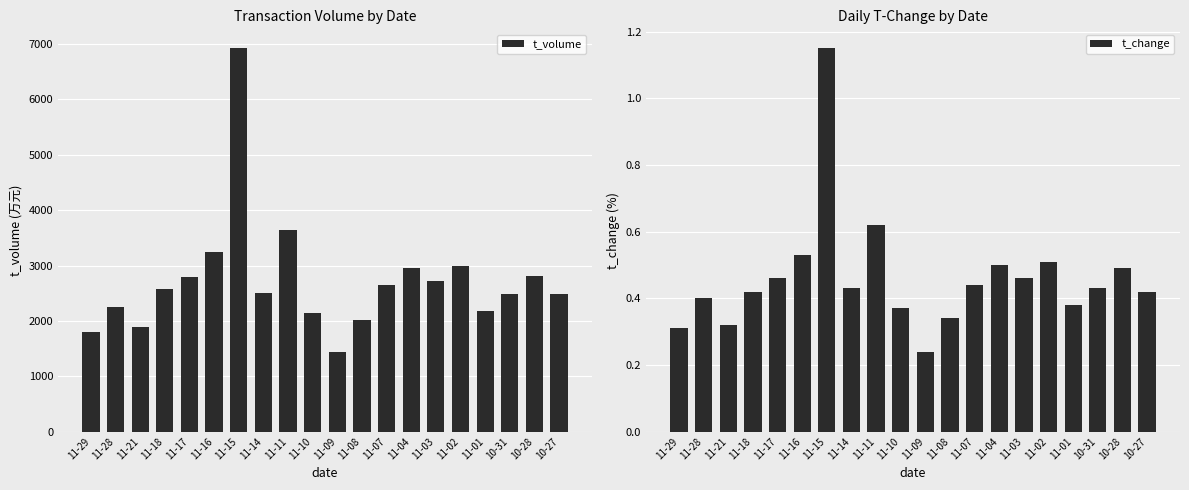

Does the chart contain stacked bars?

No